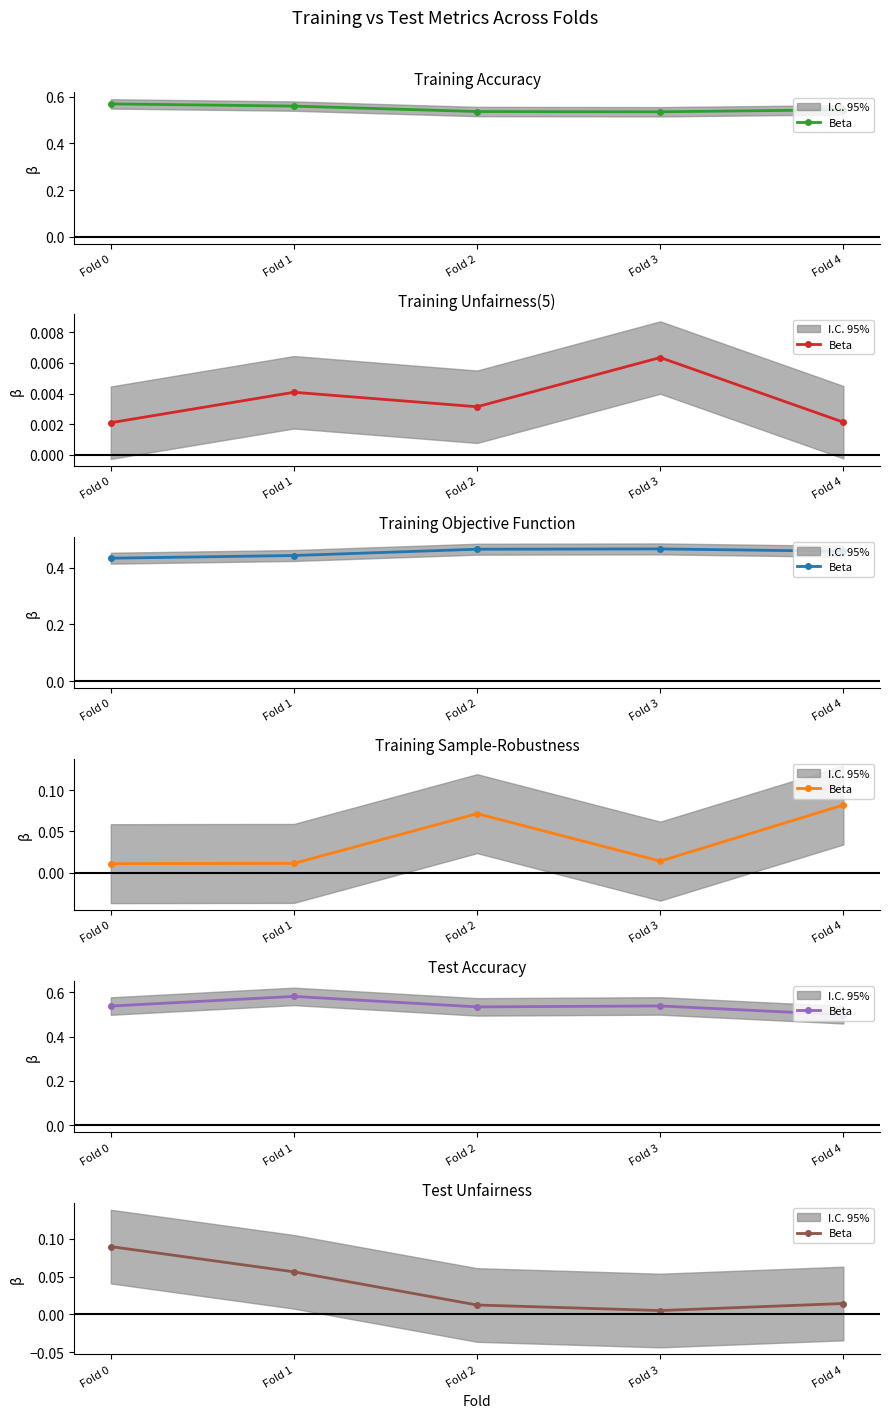

Reading left to right, transcribe all the data shown in this chart.

0.1	0.1	0.0	0.0	0.0